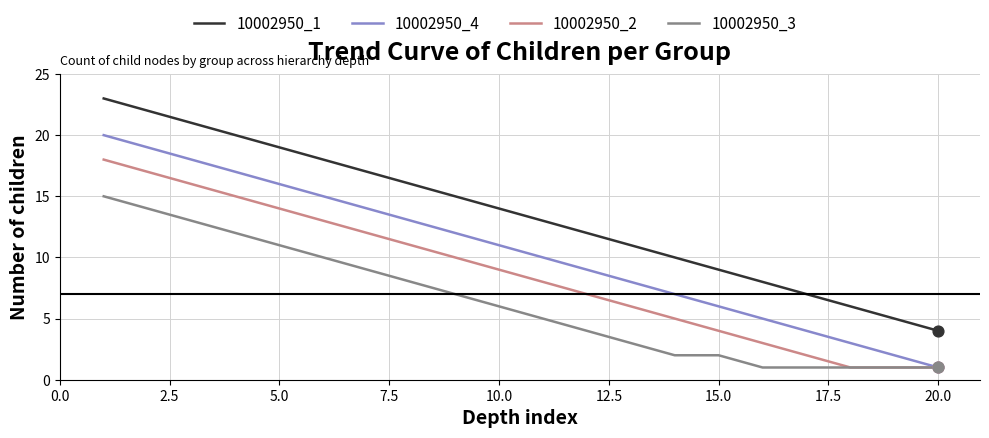

Which series has the largest total across all categories?

10002950_1